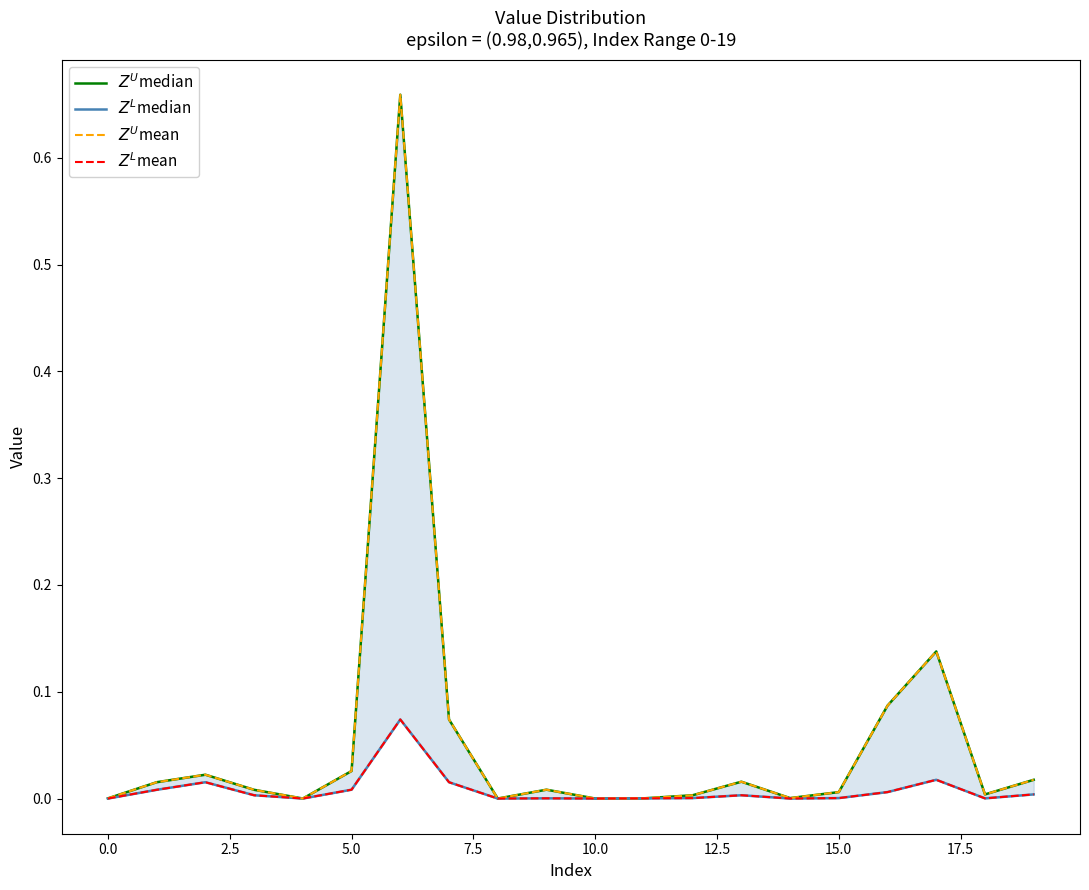

True or false: $Z^L$mean has a value of 0.0 at 17.

True